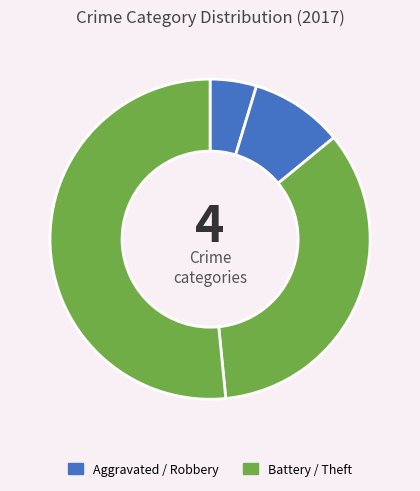

To the nearest percent, what is the average slice percentage?

25%